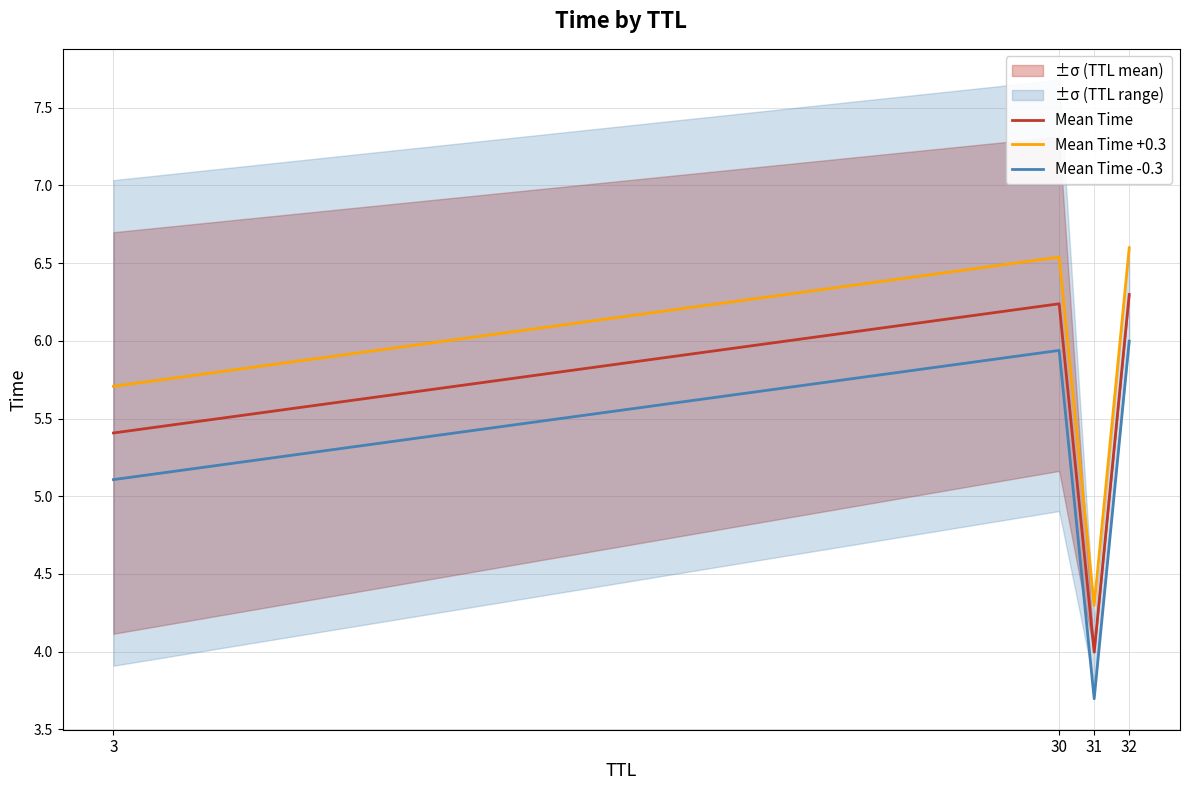

In Mean Time -0.3, how many points are lower than both neighbors (excluding endpoints)?

1